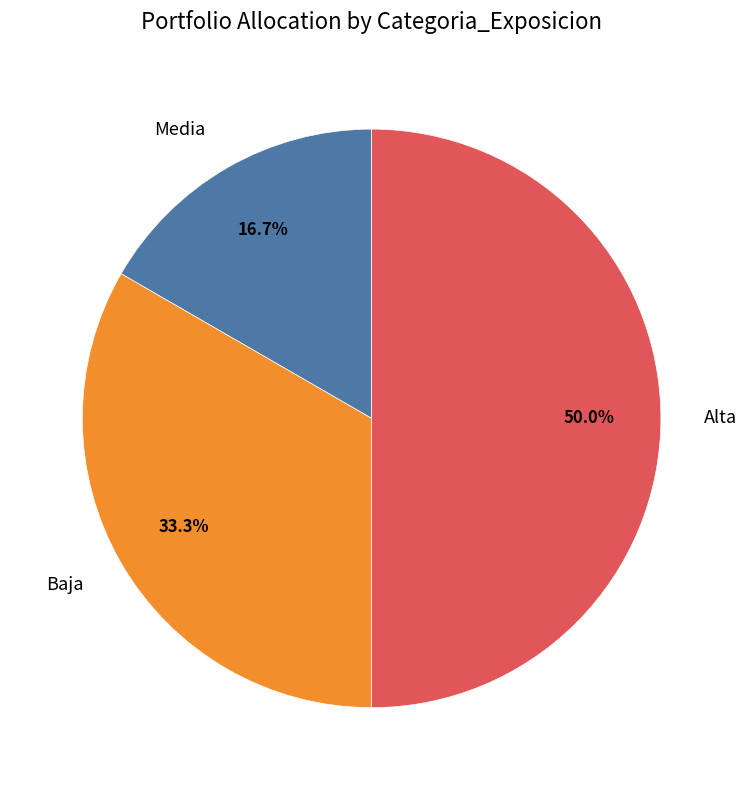

To the nearest percent, what portion does Alta represent?

50%